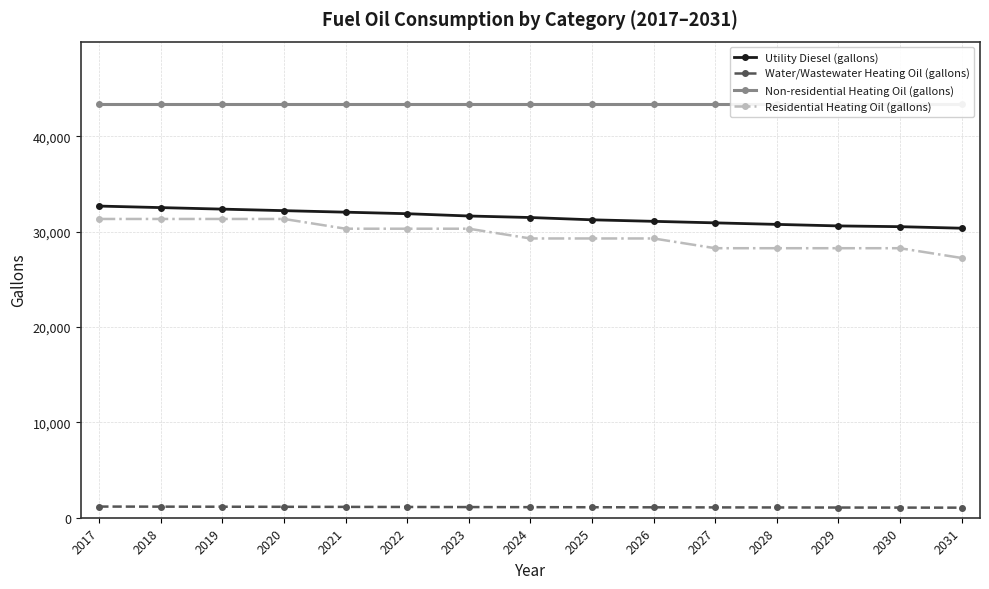

Does the chart have visible grid lines?

Yes